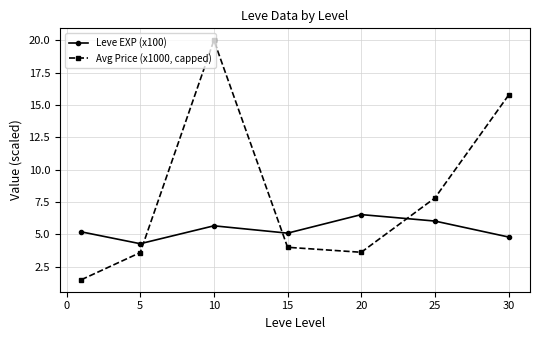

What is the greatest value displayed?

20.0